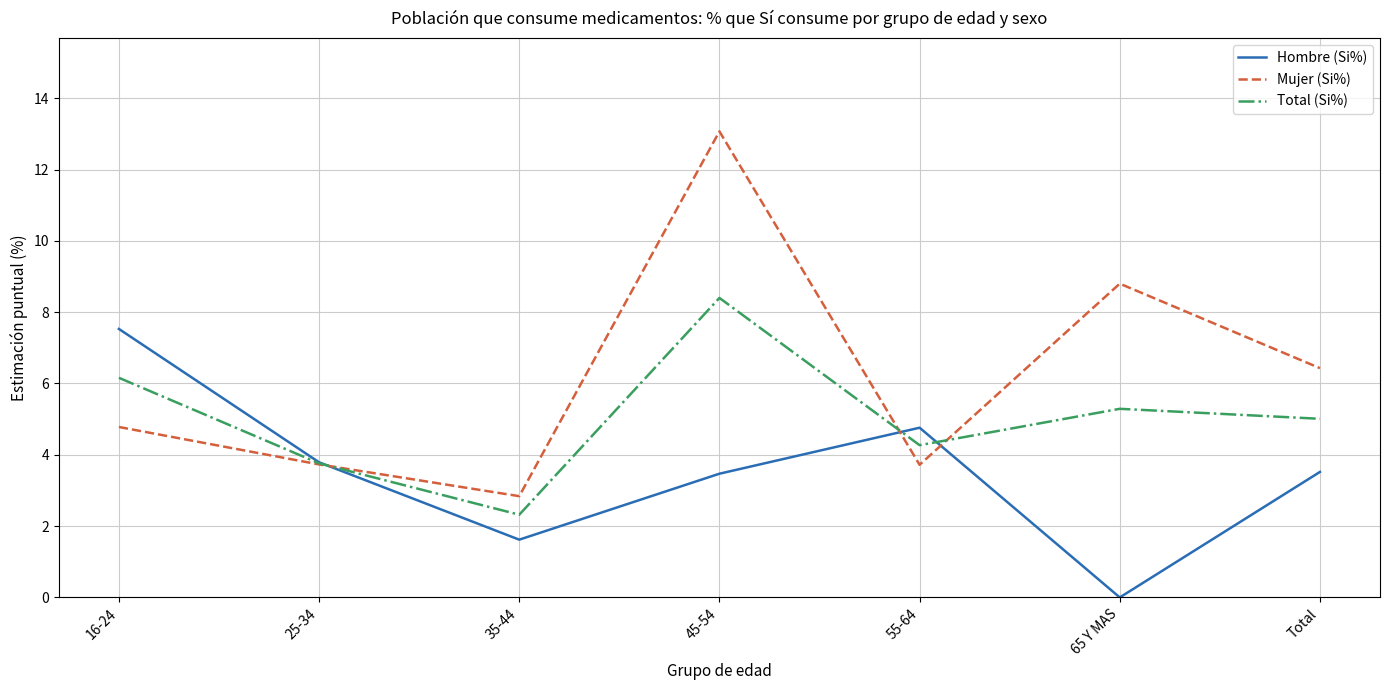

After their last crossing, which series has the higher values: Total (Si%) or Hombre (Si%)?

Total (Si%)